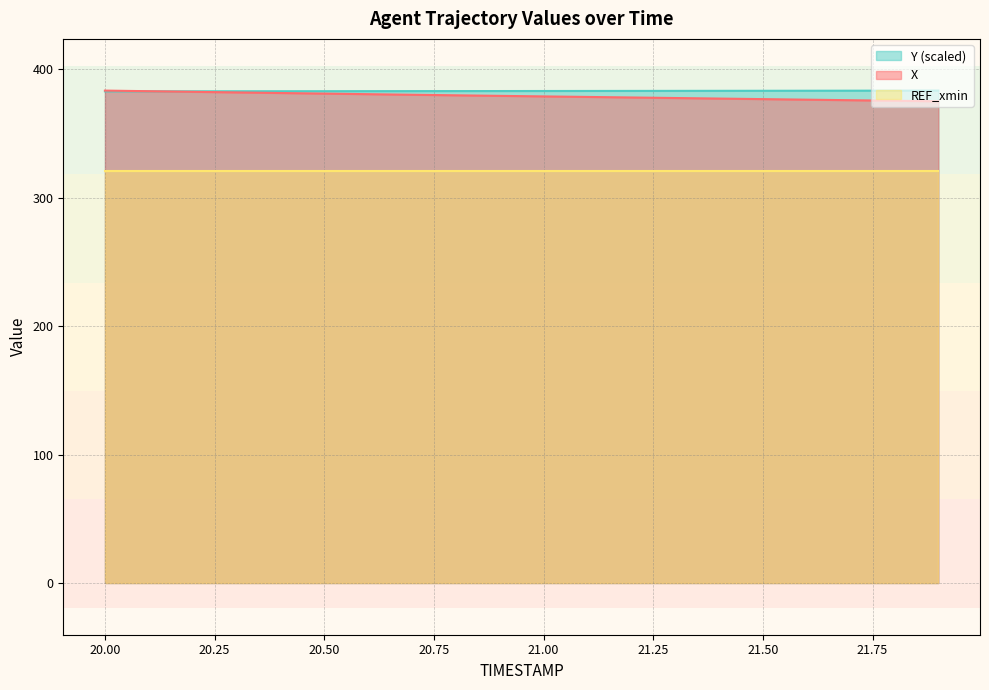

Which series has the largest total across all categories?

Y (scaled)